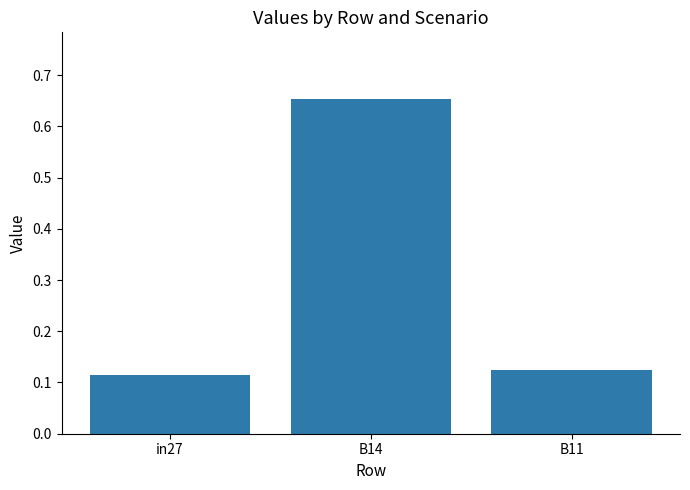

List the labels in order of value, largest first.

B14, B11, in27